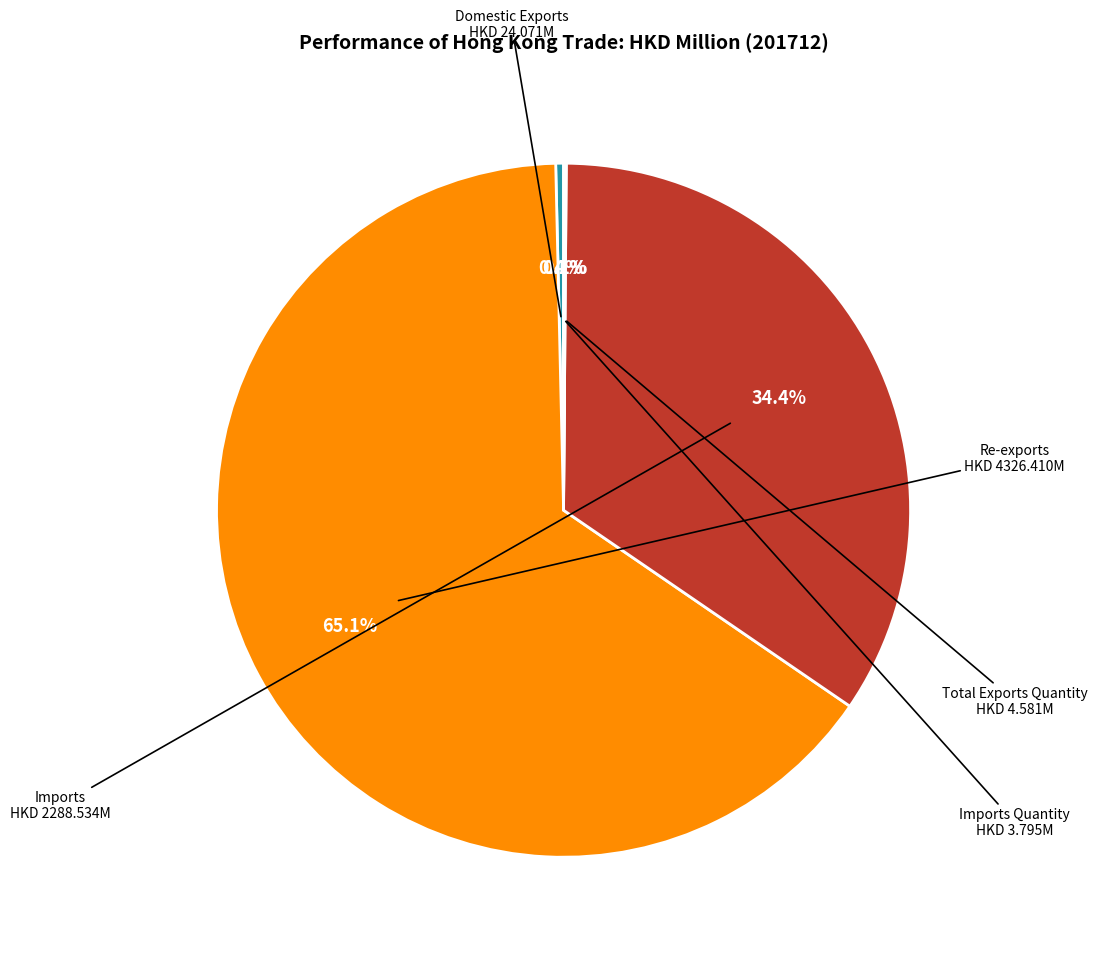

Does any single category account for the majority?

Yes